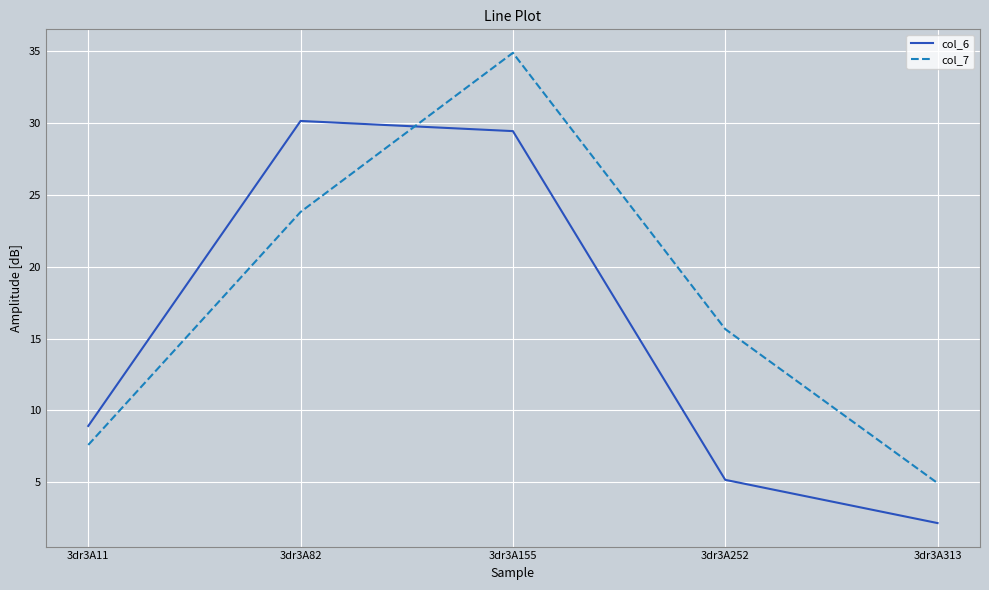

True or false: col_7 and col_6 intersect in this chart.

True